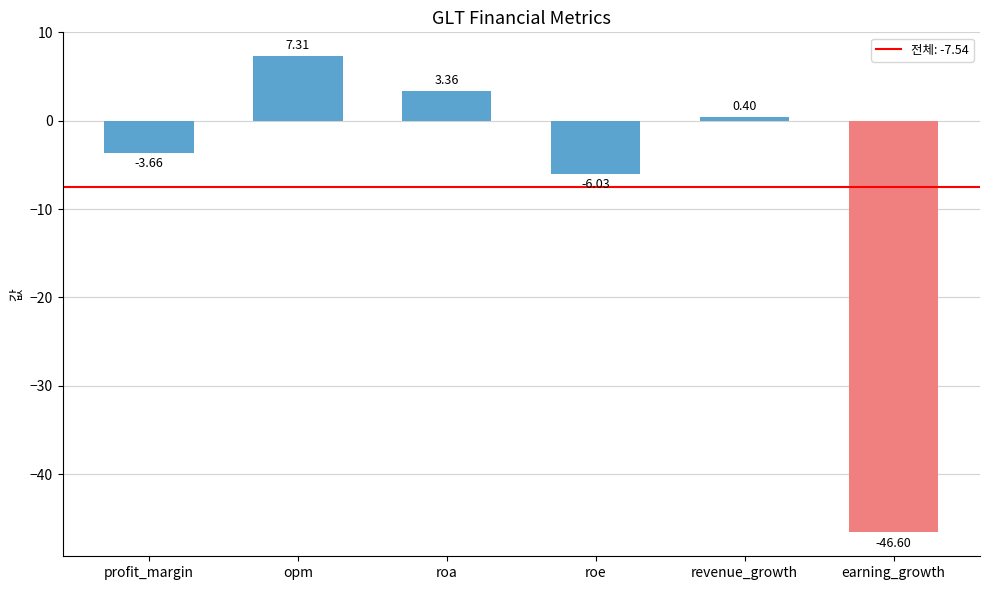

Which category has the lowest value across all series?

earning_growth